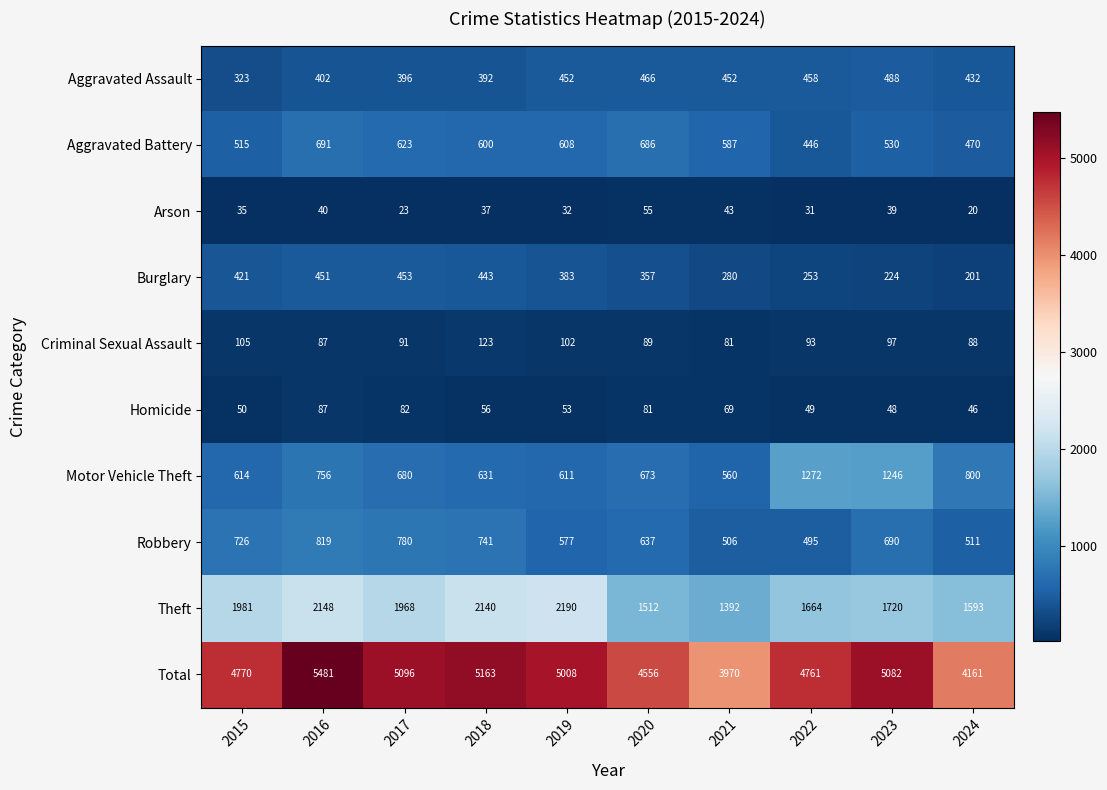

Where does the Theft series first go above 1968?

2015